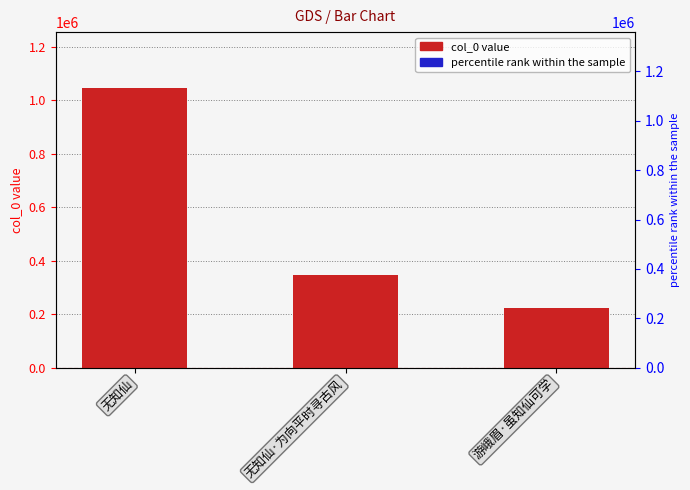

What is the average value?

538003